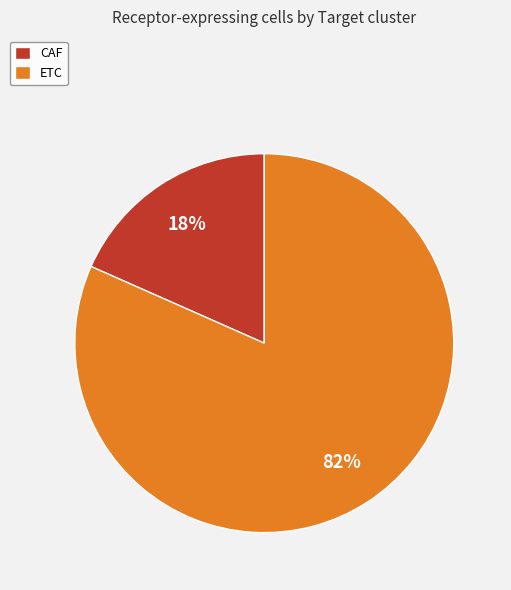

To the nearest percent, what is the combined percentage of ETC and CAF?

100%